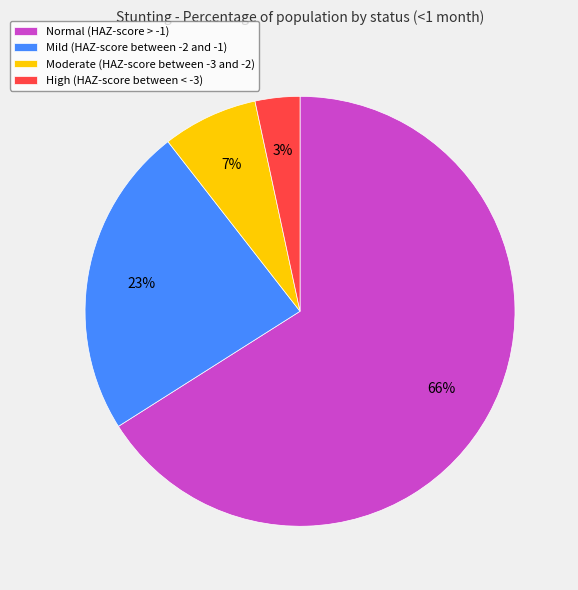

To the nearest percent, what is the difference between the High (HAZ-score between < -3) and Mild (HAZ-score between -2 and -1) slice percentages?

20%